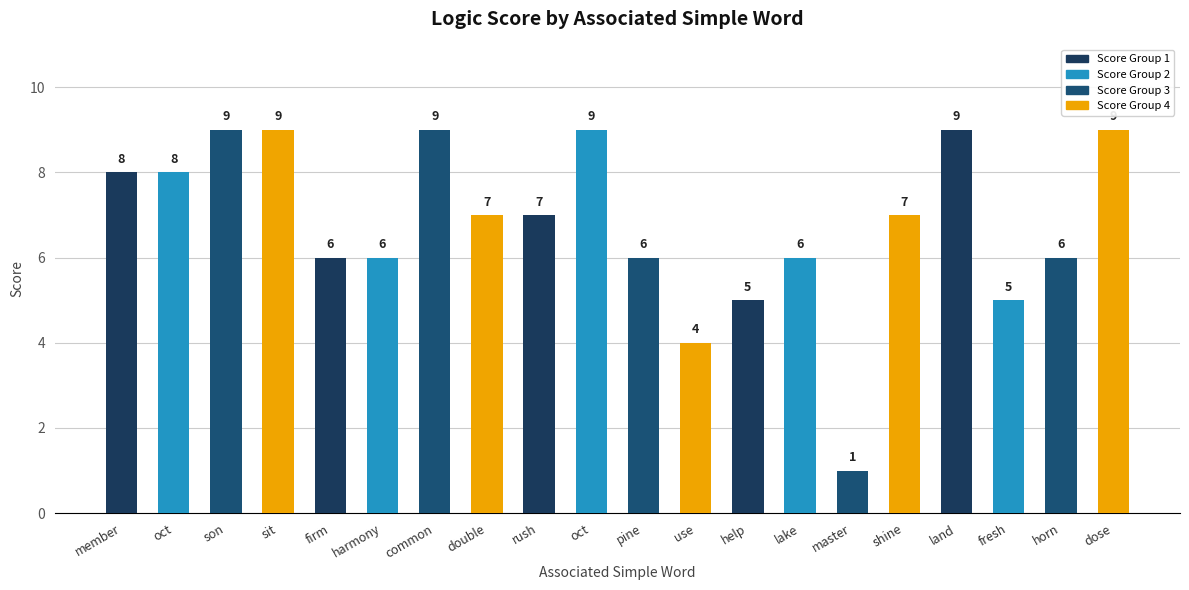

List the labels in order of value, smallest first.

master, use, help, fresh, firm, harmony, pine, lake, horn, double, rush, shine, member, oct, son, sit, common, oct, land, dose